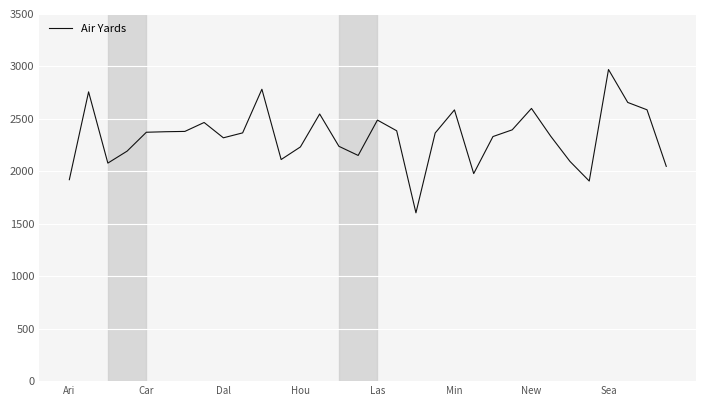

What is the difference between the maximum and minimum values?

1366